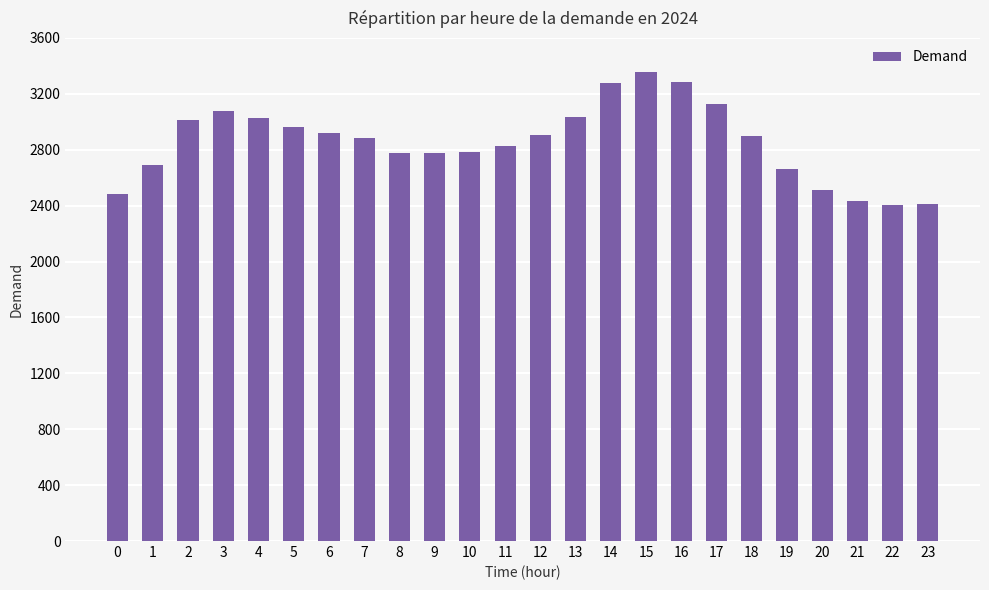

What is the maximum value shown in the chart?

3360